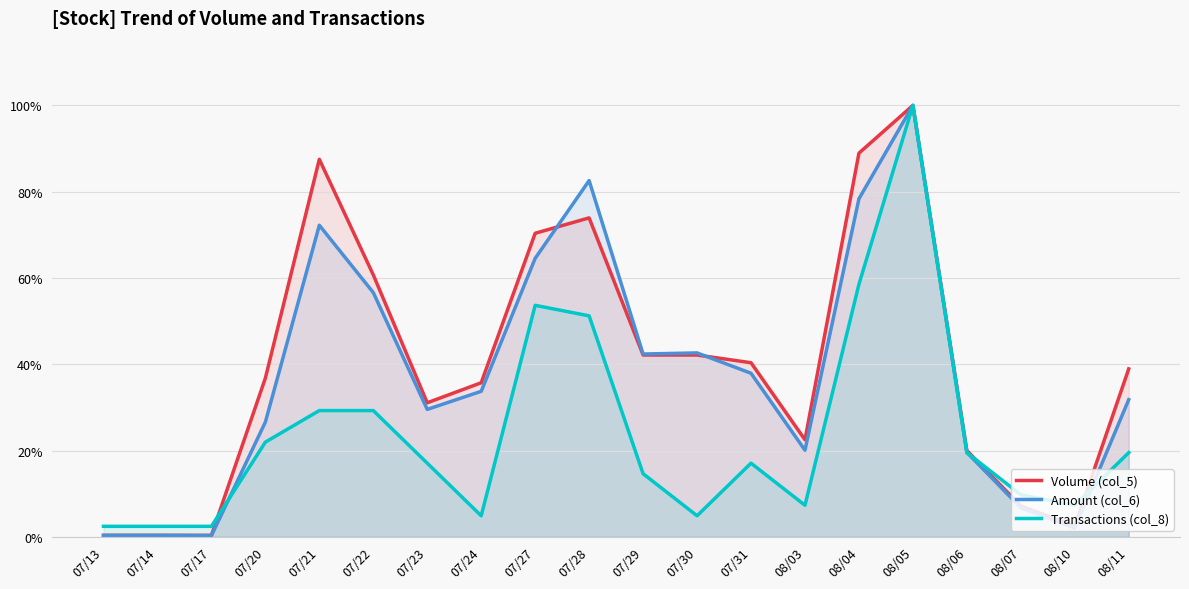

What position from the left is 08/06?

17